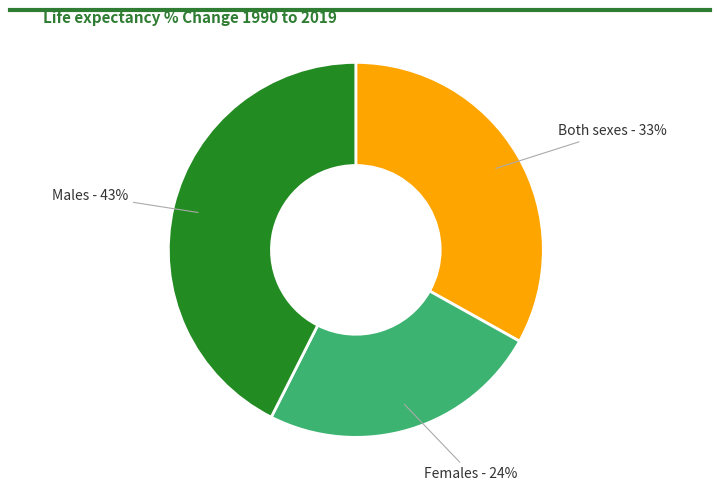

Does any single category account for the majority?

No